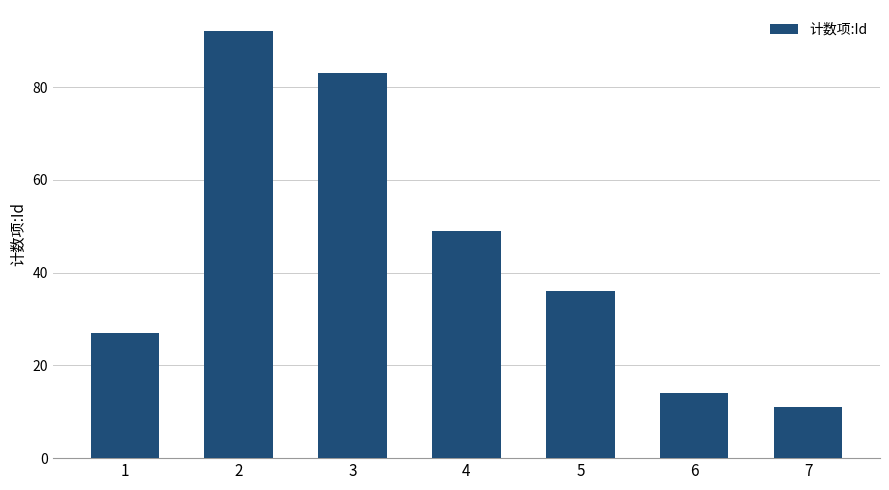

What is the smallest value displayed?

11